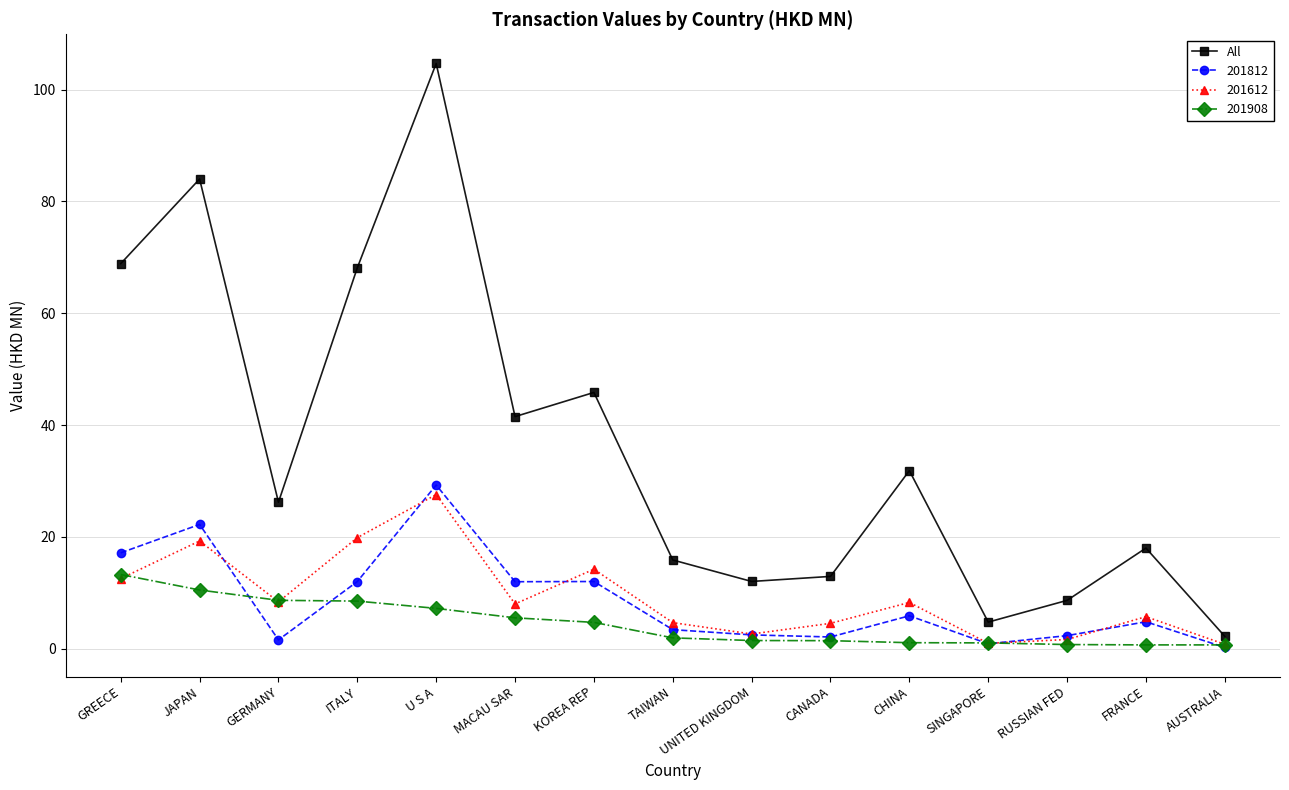

Which category has the highest value across all series?

U S A